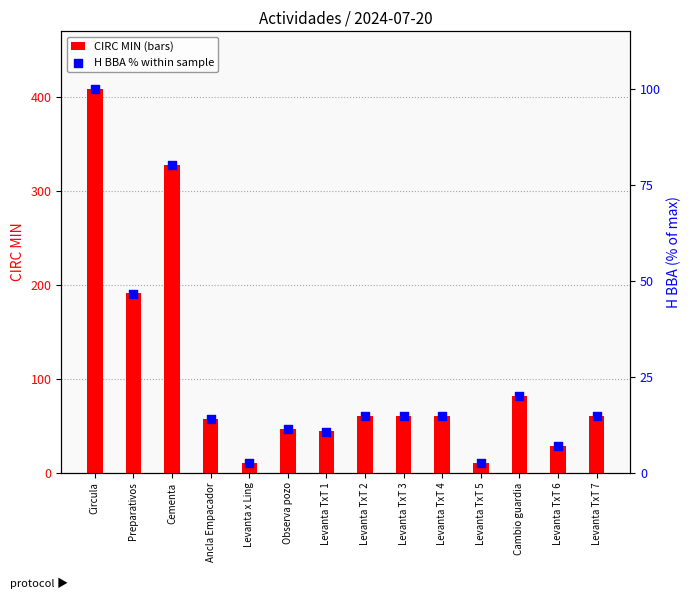

Which series reaches the minimum Y coordinate?

H BBA %